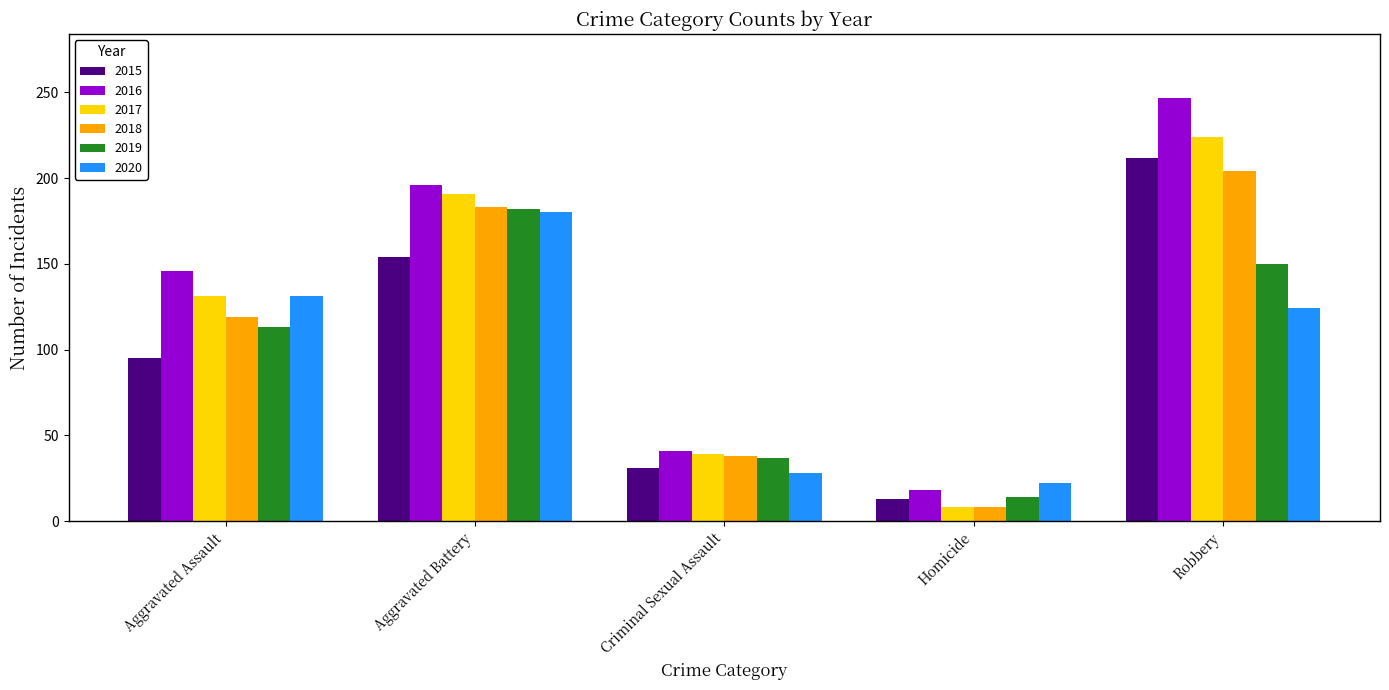

Is it true that 2017 equals 191 at Aggravated Battery?

True